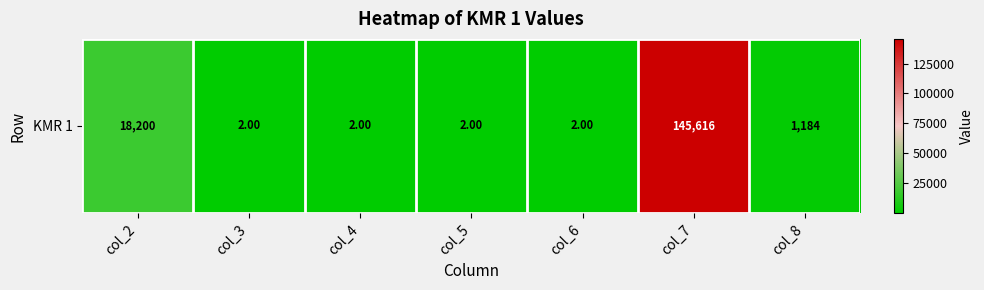

Which category has the highest value across all series?

col_7